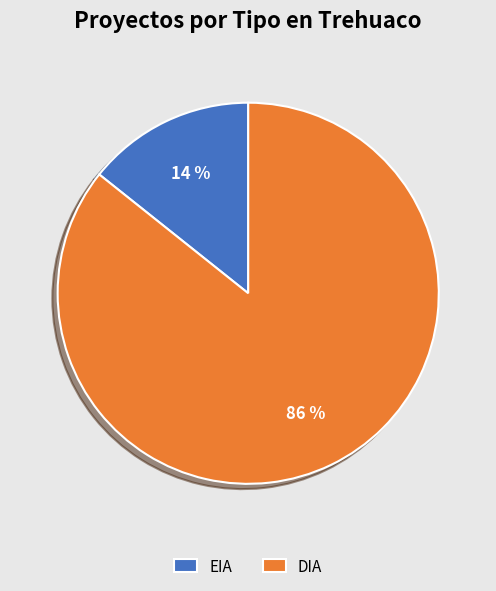

Is it true that EIA is 8% of the pie?

False